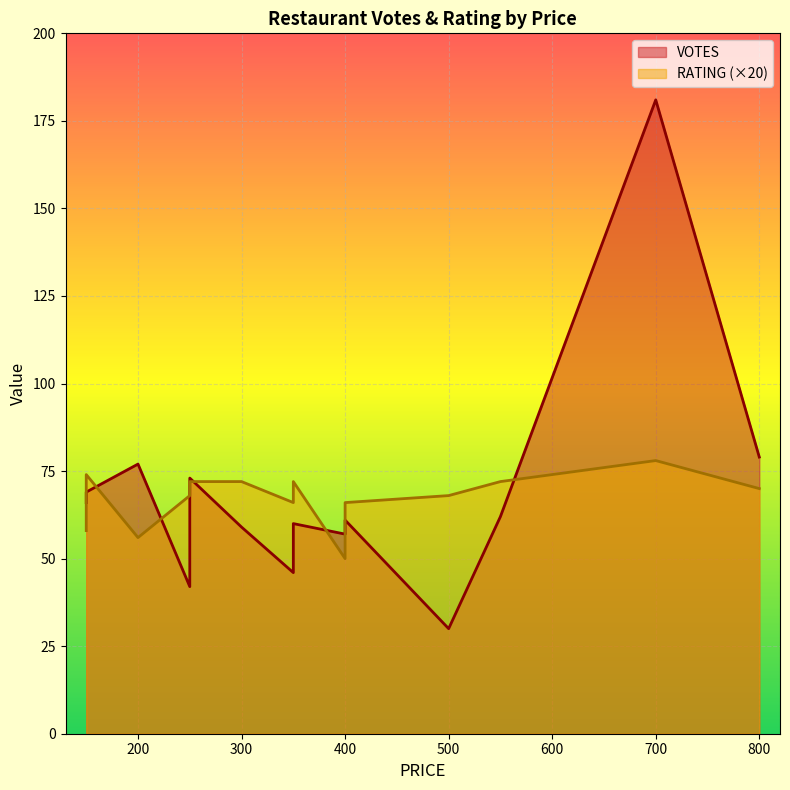

What is the difference between the maximum and minimum values in the RATING series?

1.4